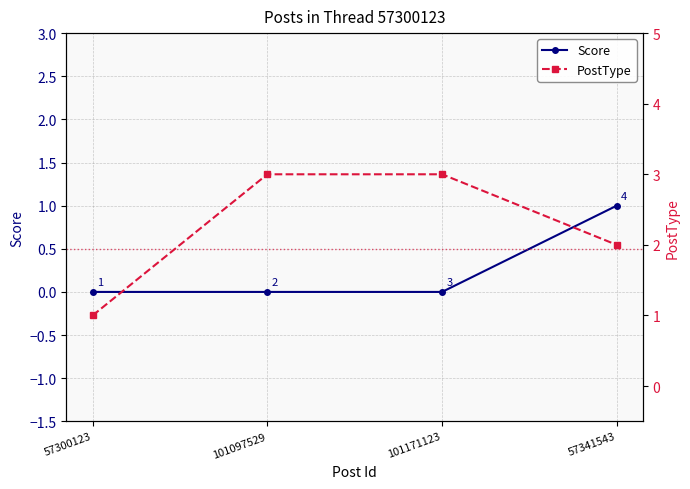

True or false: Score and PostType intersect in this chart.

False